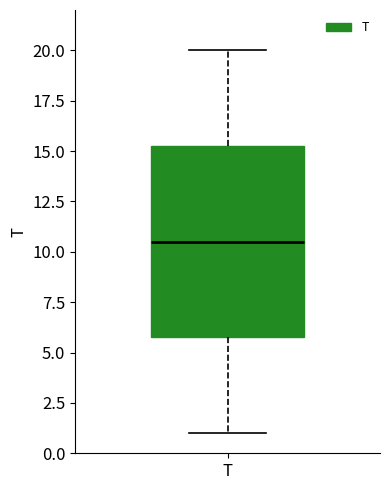

Transcribe this box plot: give where the median line is, the range the box spans, and where the two whiskers end, as read against the y-axis. The values are not printed on the chart, so give them approximately, as read against the axis.

median 10.5, box 6.0 to 15.5, whiskers 1.0 to 20.0